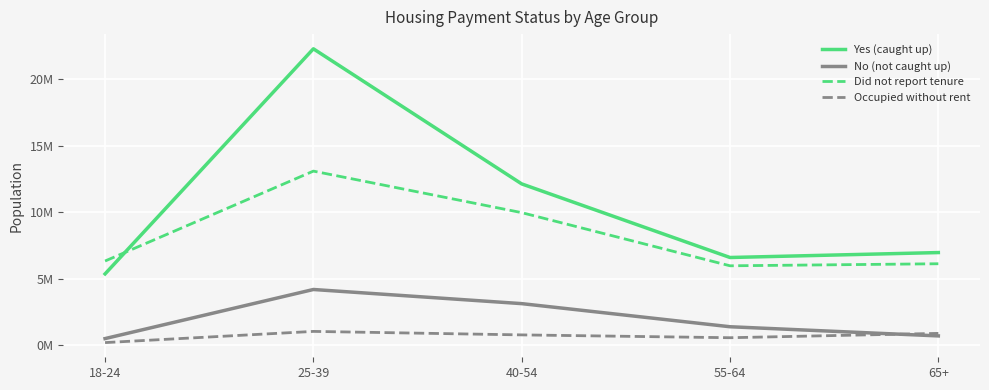

What is the label of the 5th point from the right?

18-24